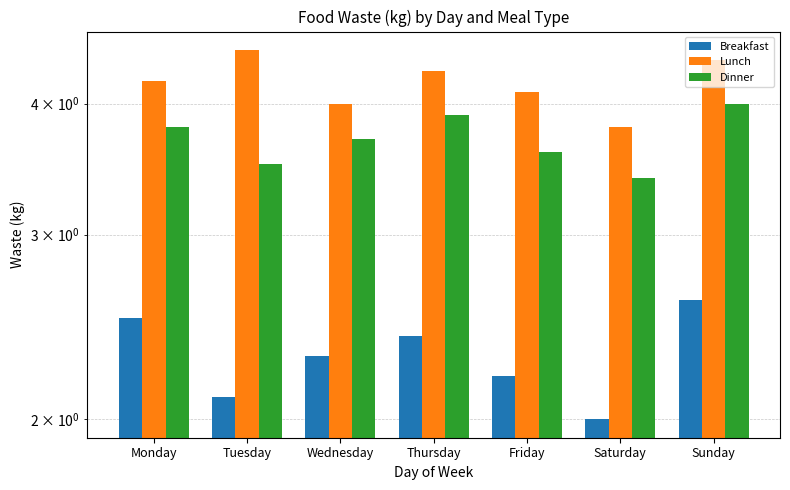

What is the difference between the second highest and second lowest values in the Breakfast series?

0.4